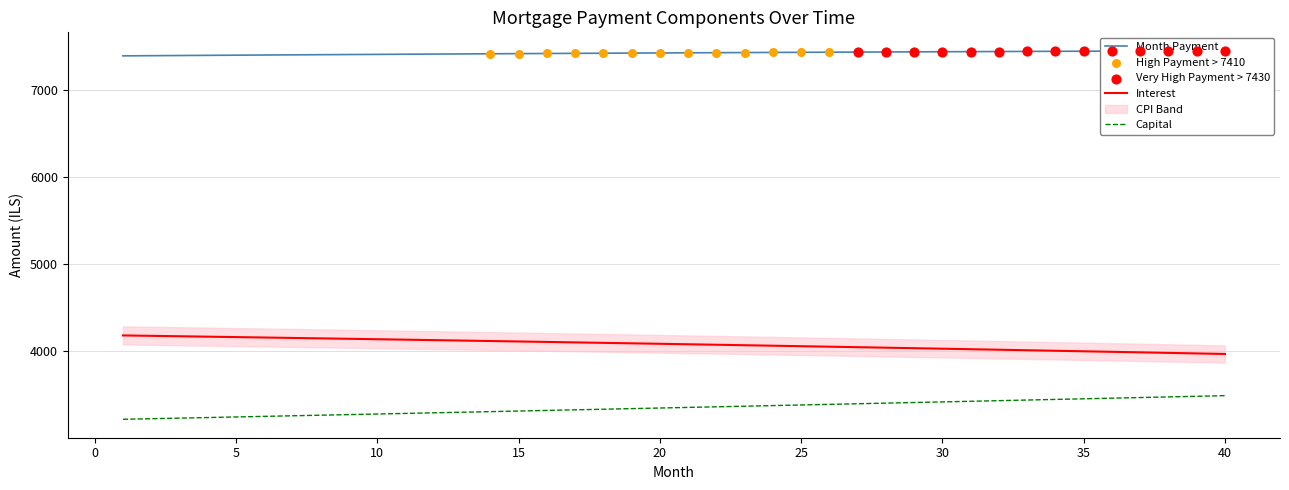

Which series has the largest total across all categories?

month_payment